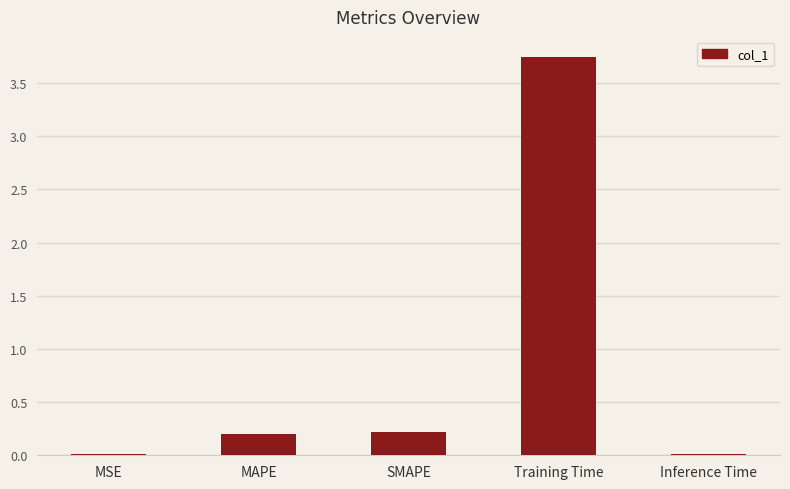

Which label corresponds to the largest value in the chart?

Training Time